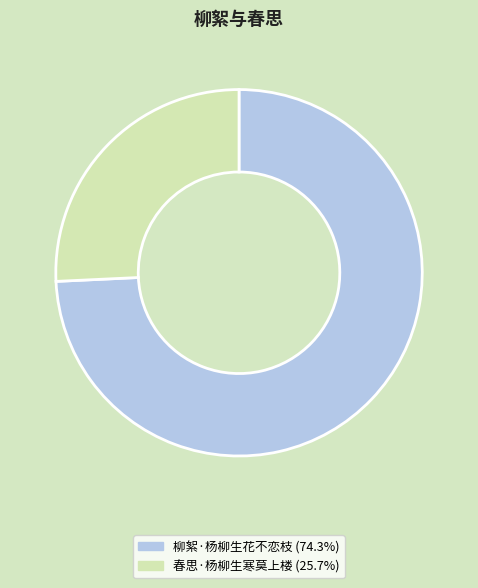

Approximately how many times larger is the value at 柳絮·杨柳生花不恋枝 compared to 春思·杨柳生寒莫上楼?

2.9